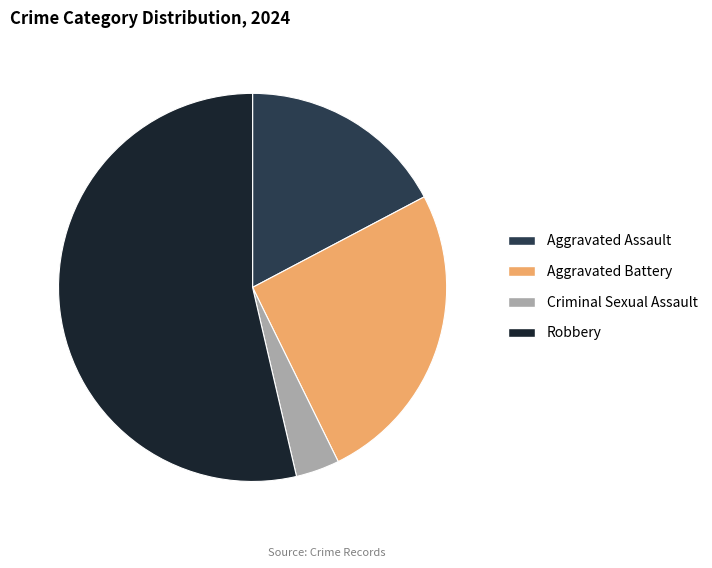

The Aggravated Battery slice represents 31% of the pie. True or false?

False